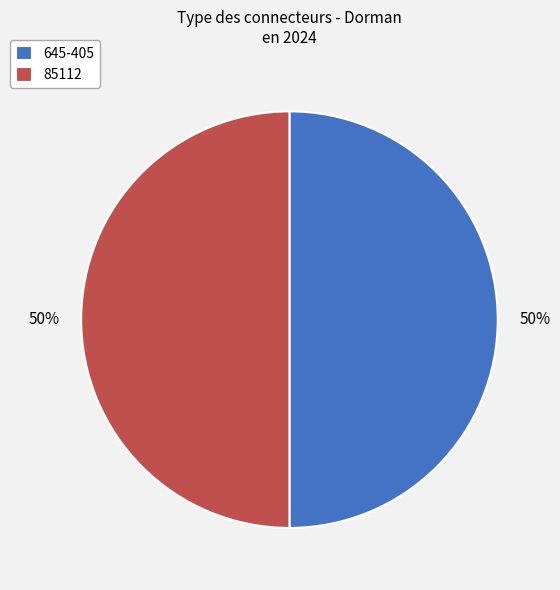

How many segments does this pie chart have?

2